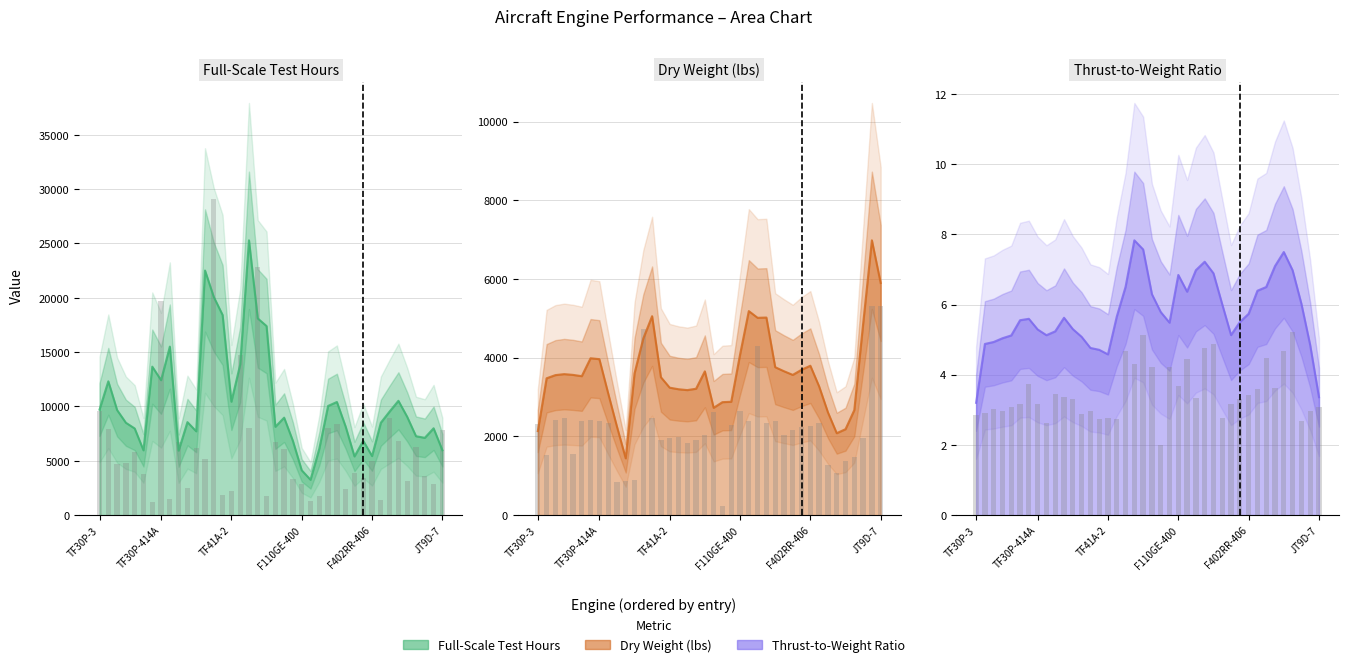

Are the bars horizontal?

No